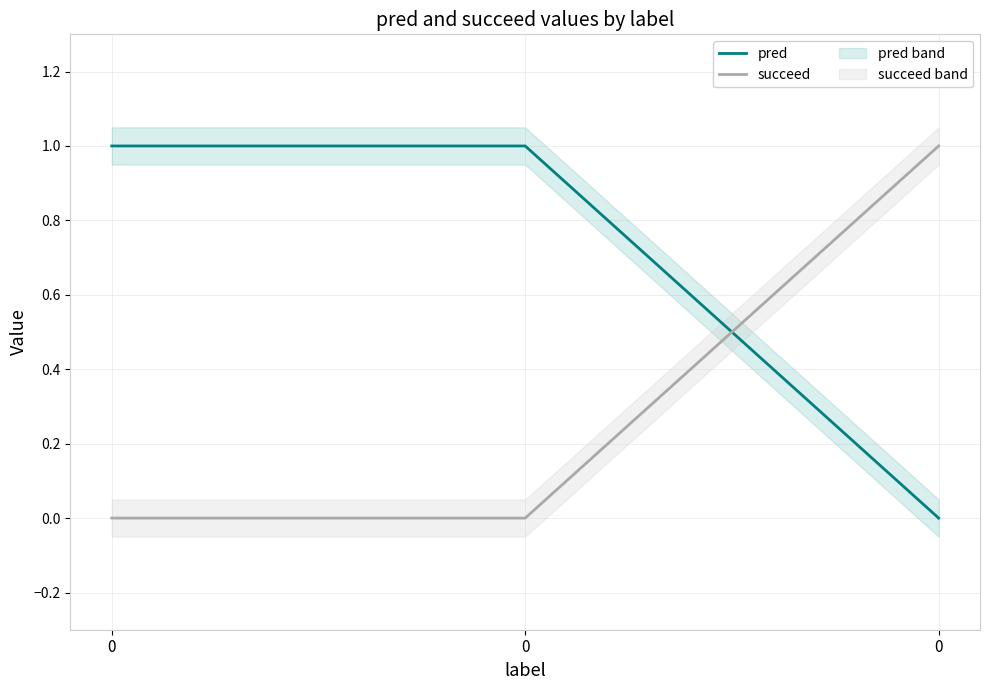

How many lines are shown in the chart?

2